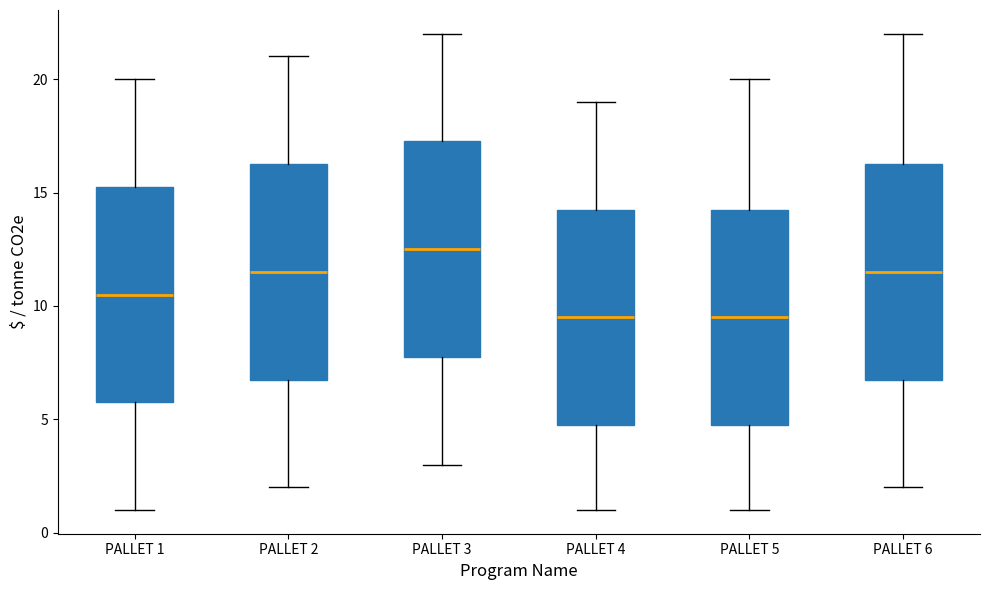

Where is the lower edge of the box for PALLET 4 on the y-axis? The values are not printed on the chart, so give them approximately, as read against the axis.

5.0